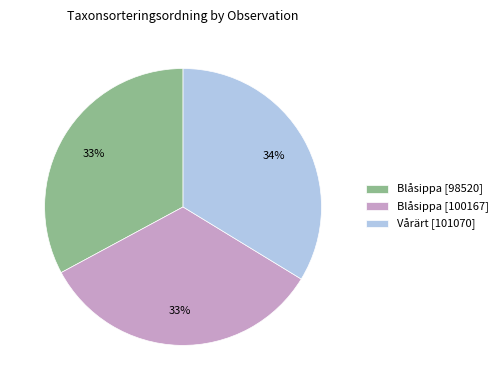

Does any single category account for the majority?

No